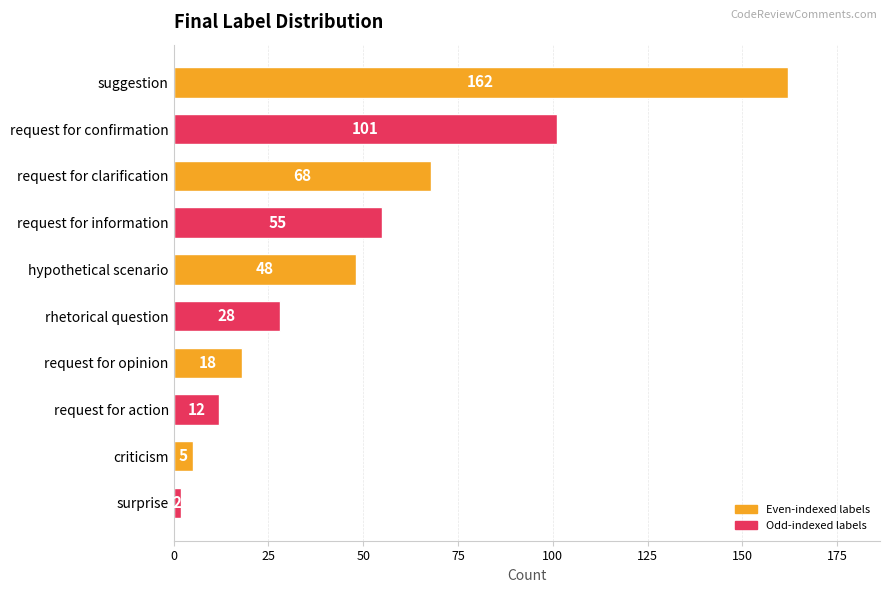

Is it true that the value at hypothetical scenario is 48?

True